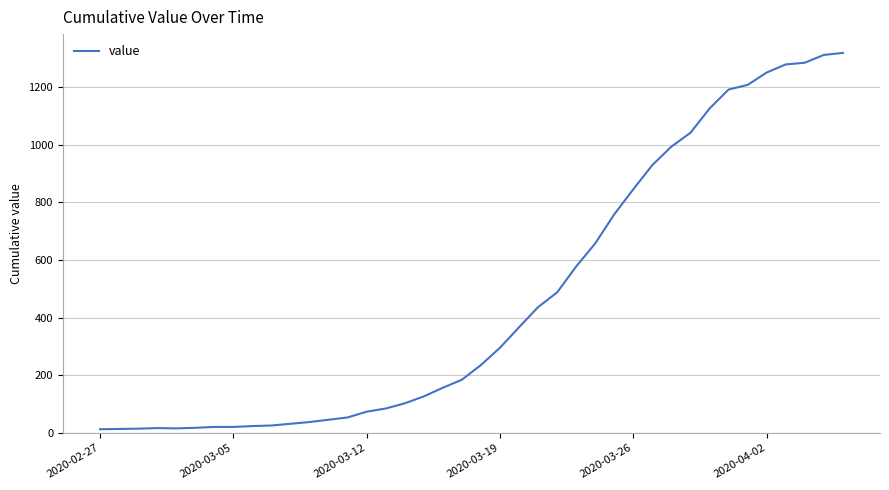

What is the greatest value displayed?

1319